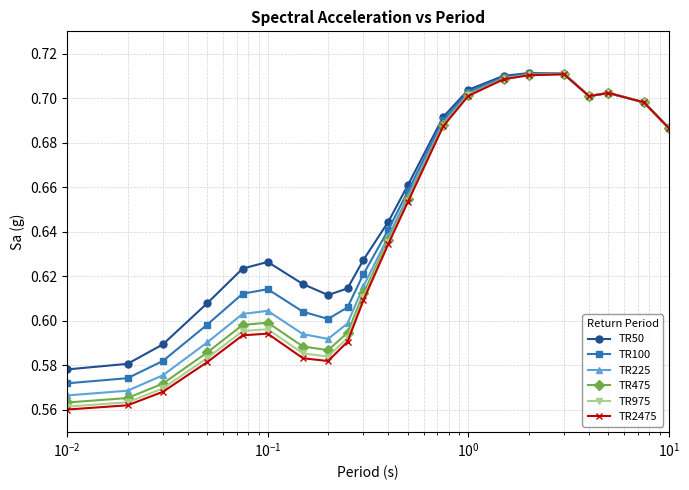

At how many categories does at least one series exceed 0?

21